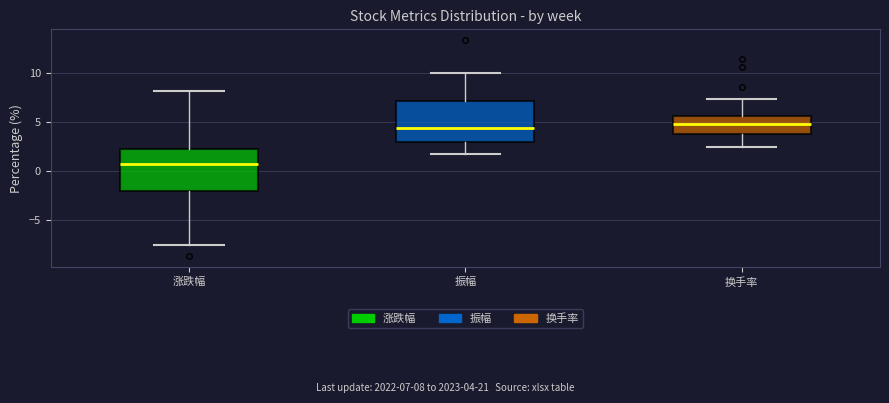

Where does the upper whisker of the box for 振幅 end on the y-axis? The values are not printed on the chart, so give them approximately, as read against the axis.

10.0